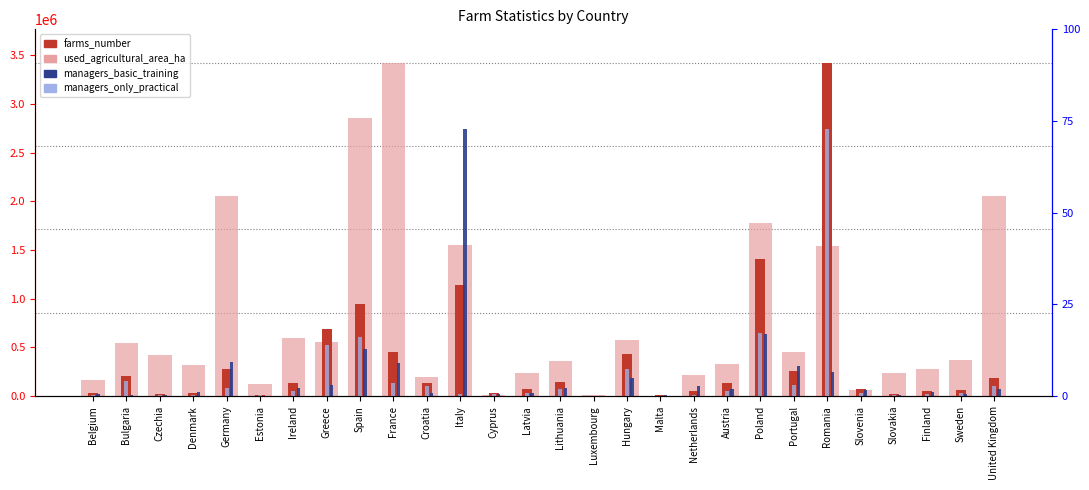

What is the maximum value shown in the chart?

3422030.0